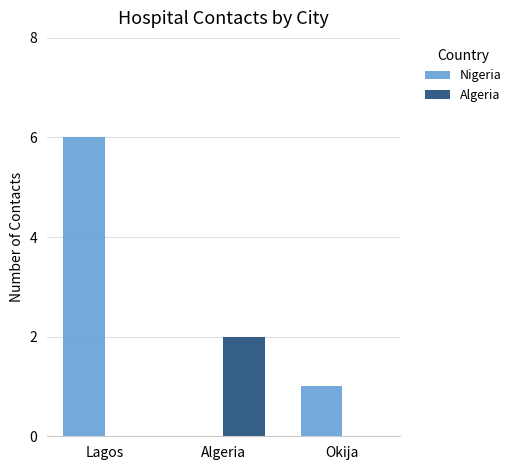

The Nigeria series shows 1 at Okija. True or false?

True